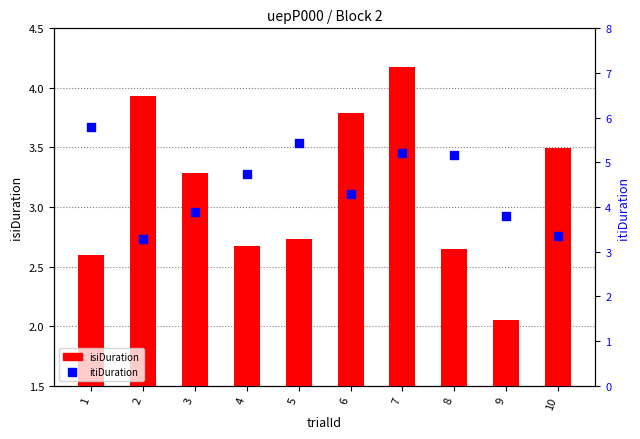

Which series has the largest Y range (max minus min)?

itiDuration